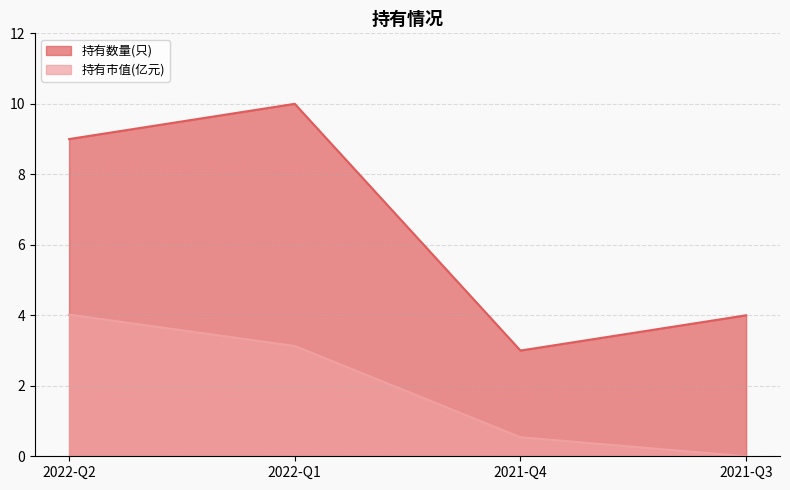

What is the average value of the 持有数量(只) series?

6.5